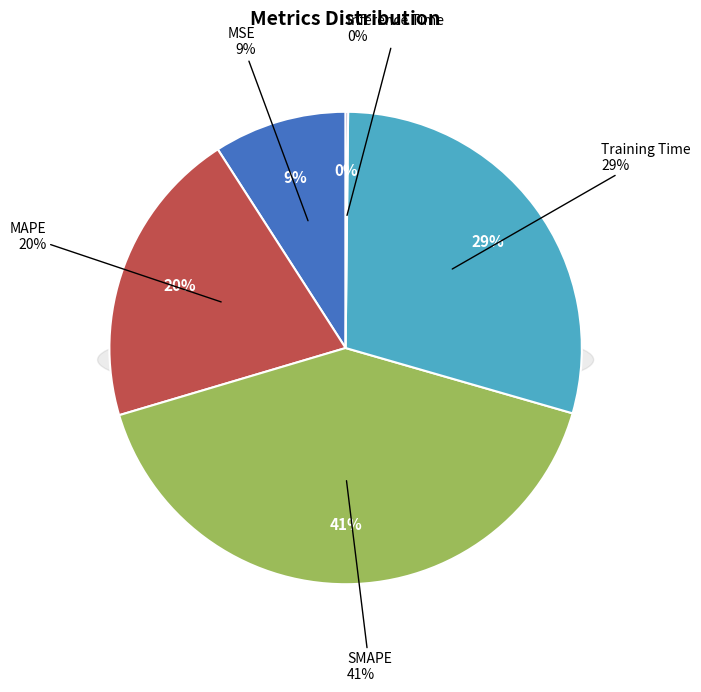

How many segments does this pie chart have?

5